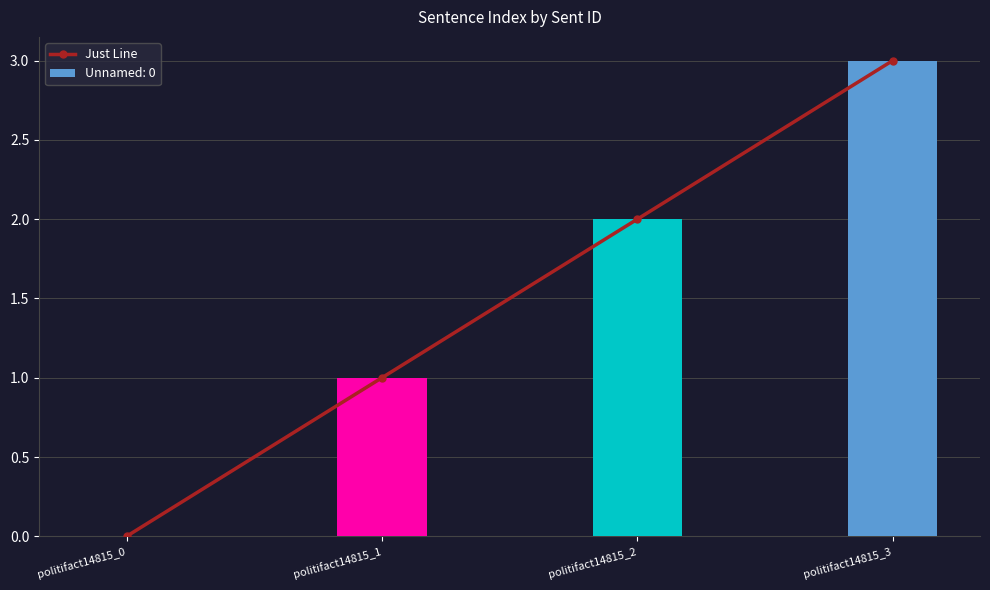

How many data points are less than 2?

2